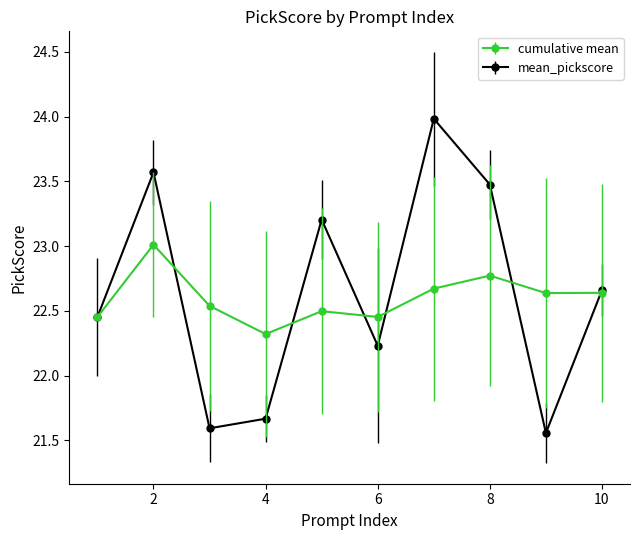

Which series has the largest range (max minus min)?

mean_pickscore